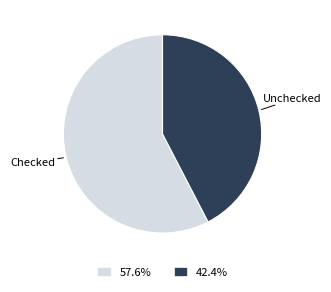

Is there a majority slice in this chart?

Yes